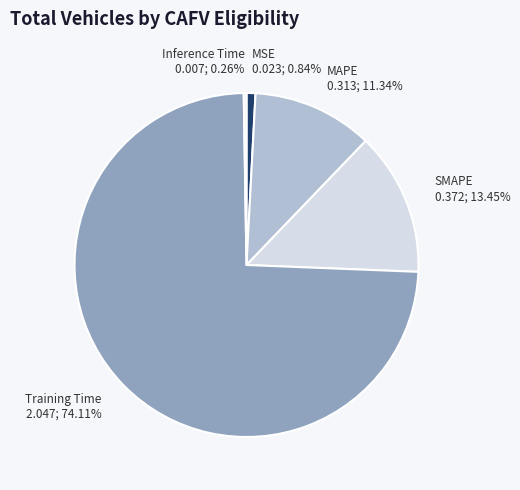

To the nearest percent, what is the difference between the largest and smallest slice percentages?

74%